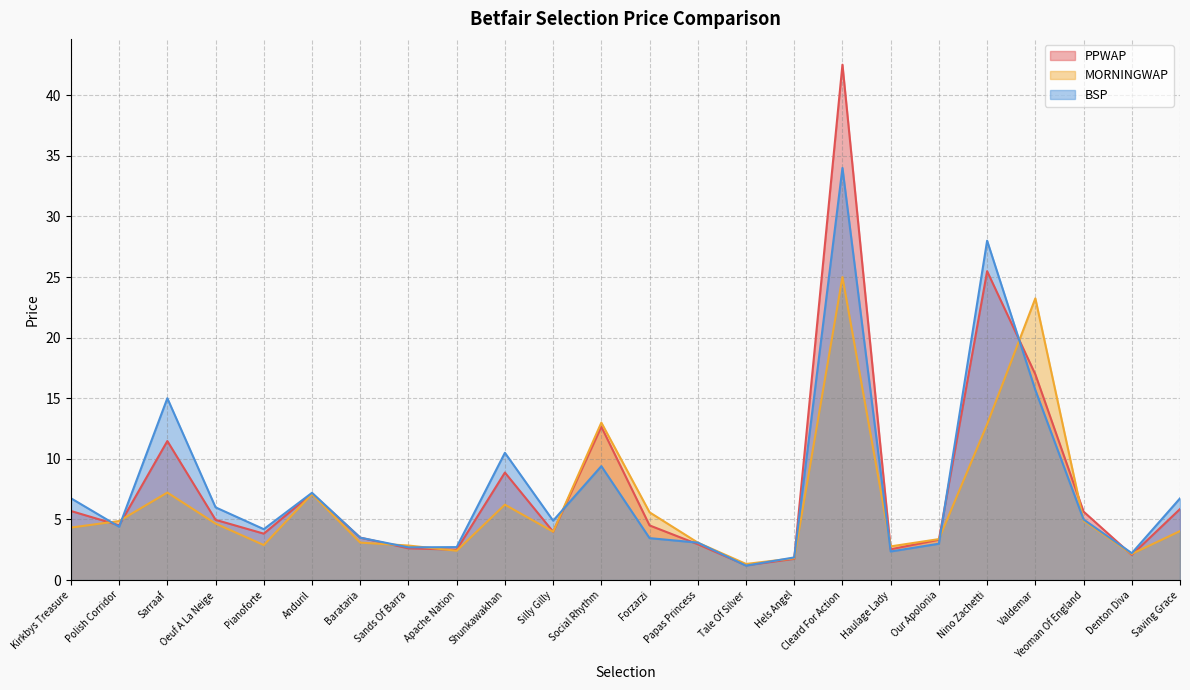

How many intersections are there between MORNINGWAP and PPWAP?

11